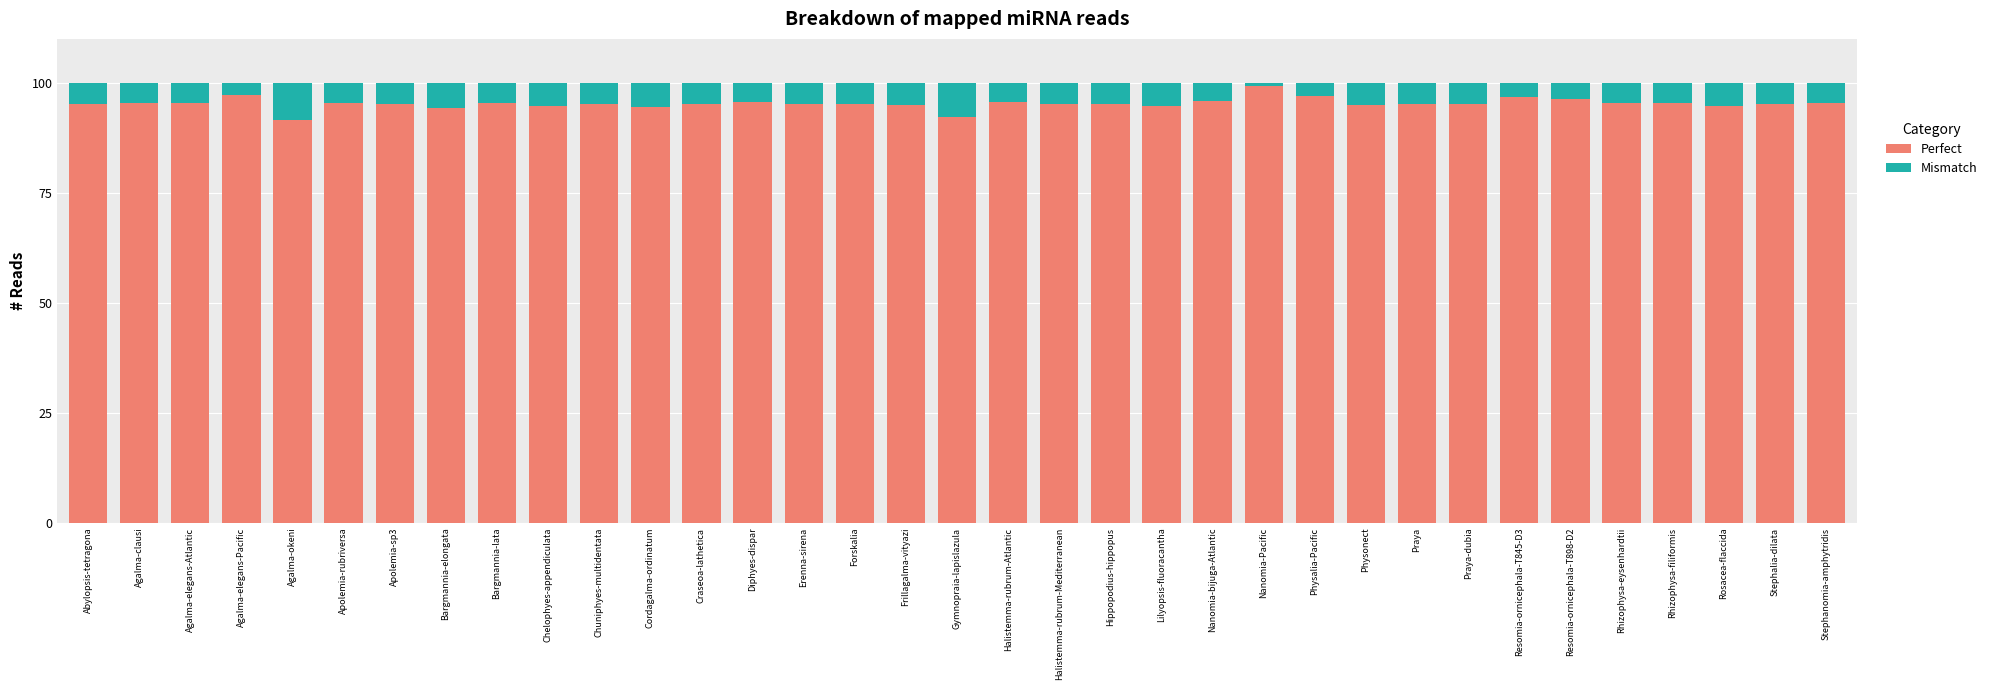

What value does the Perfect series have at Physonect?

94.9